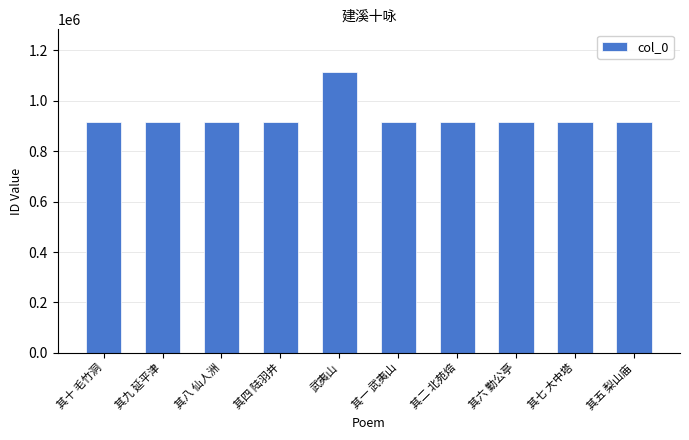

True or false: the data shows 678508 at 武夷山.

False